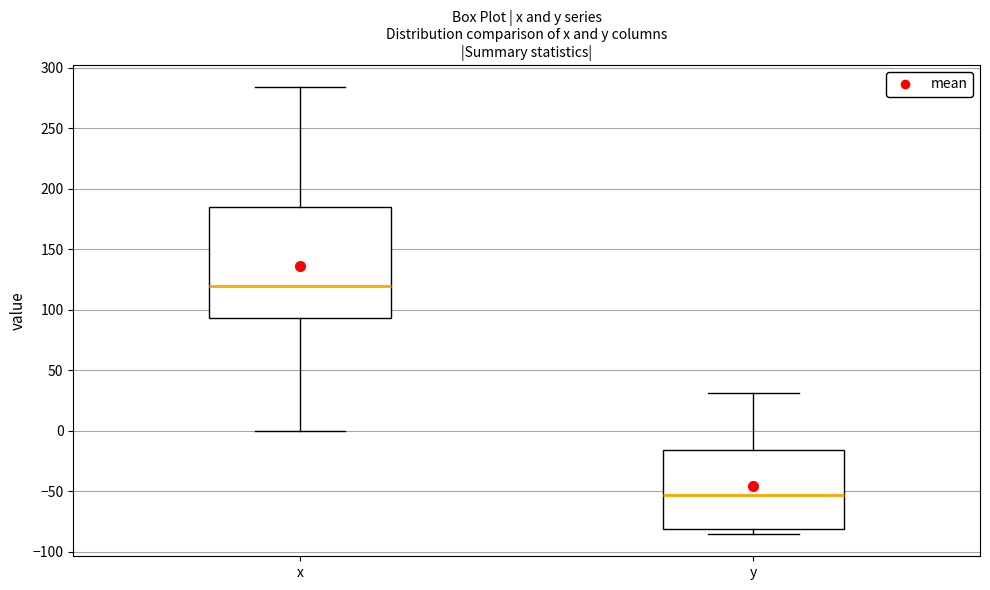

Which box has the highest median line?

x